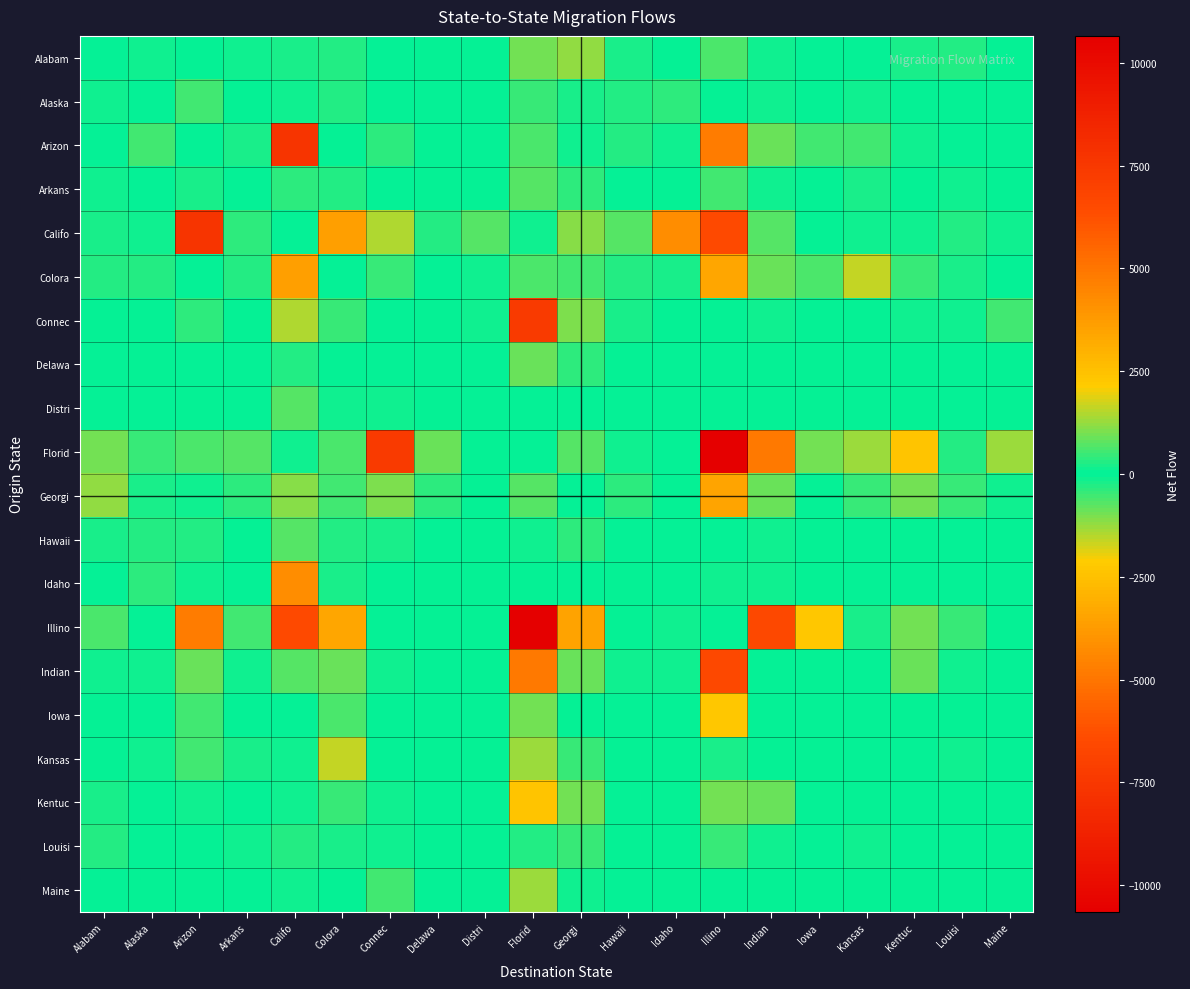

What is the spread (max minus min) of values at Kentuc?

3401